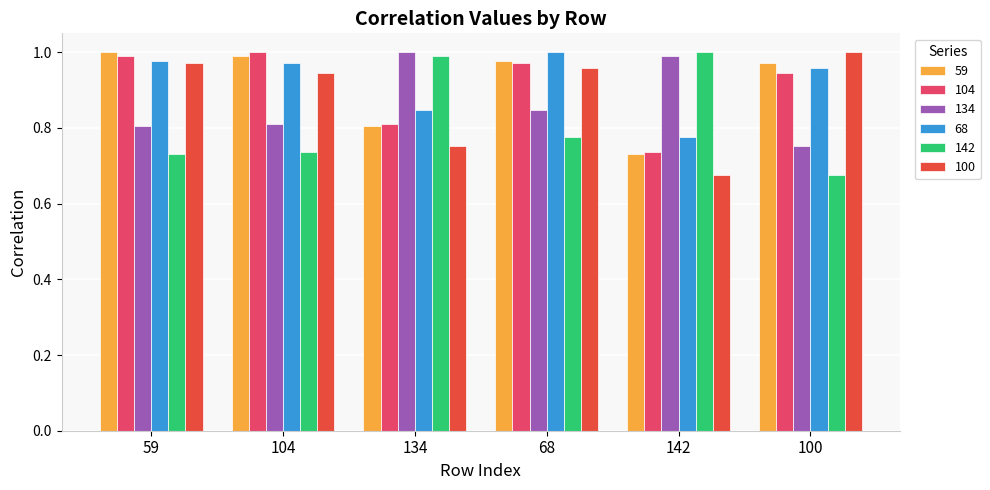

What is the total value across all series at 59?

5.5